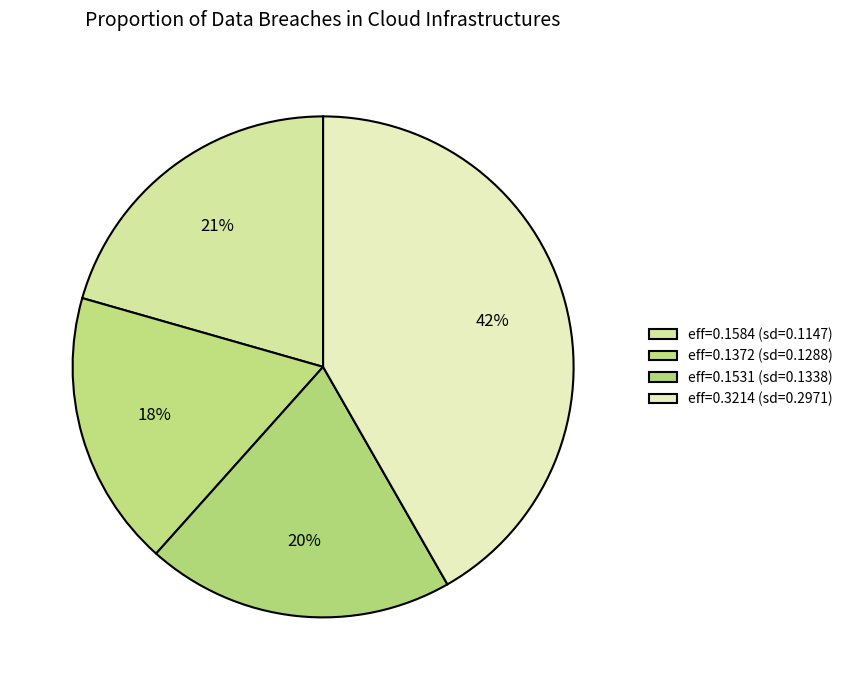

Rank the categories by value from highest to lowest.

eff=0.3214 (sd=0.2971), eff=0.1584 (sd=0.1147), eff=0.1531 (sd=0.1338), eff=0.1372 (sd=0.1288)